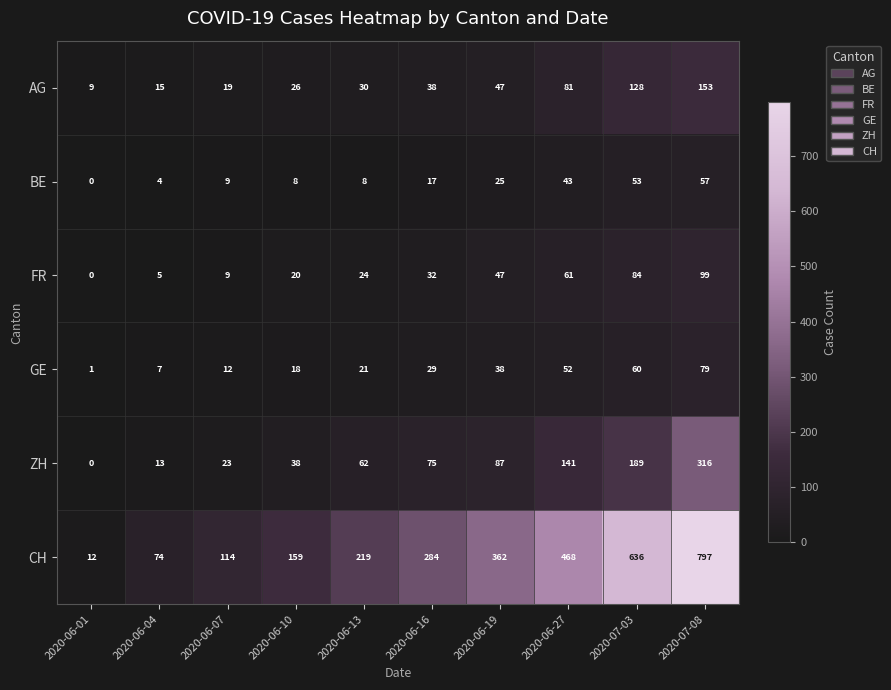

What is the difference between the FR values at 2020-06-13 and 2020-06-27?

37